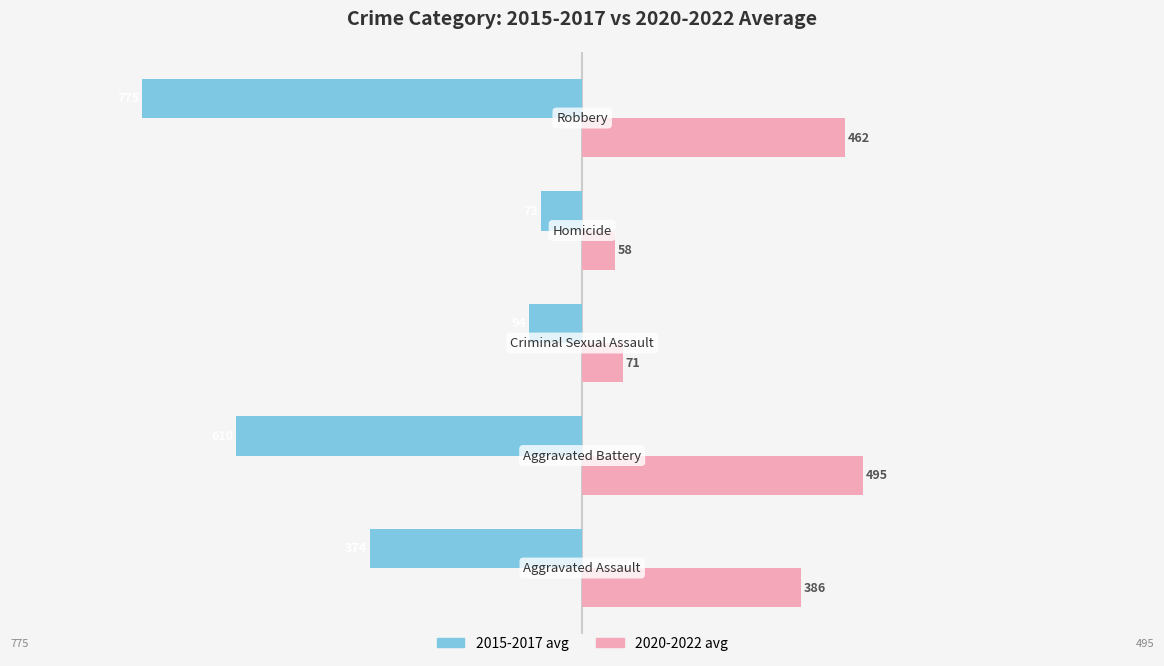

What is the difference between the maximum and minimum values in the 2015-2017 avg series?

702.0